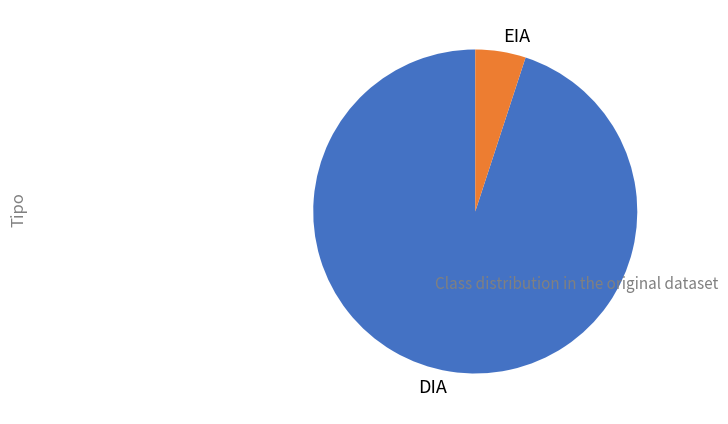

Rank the categories by value from highest to lowest.

DIA, EIA